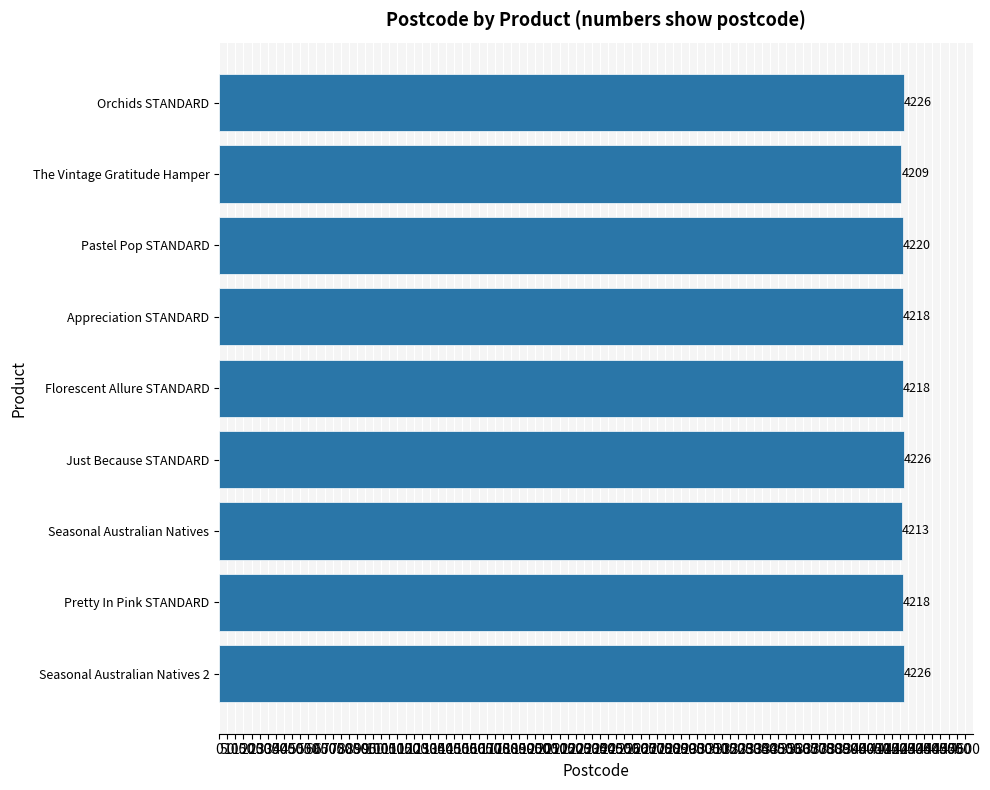

Read the value at Seasonal Australian Natives.

4213